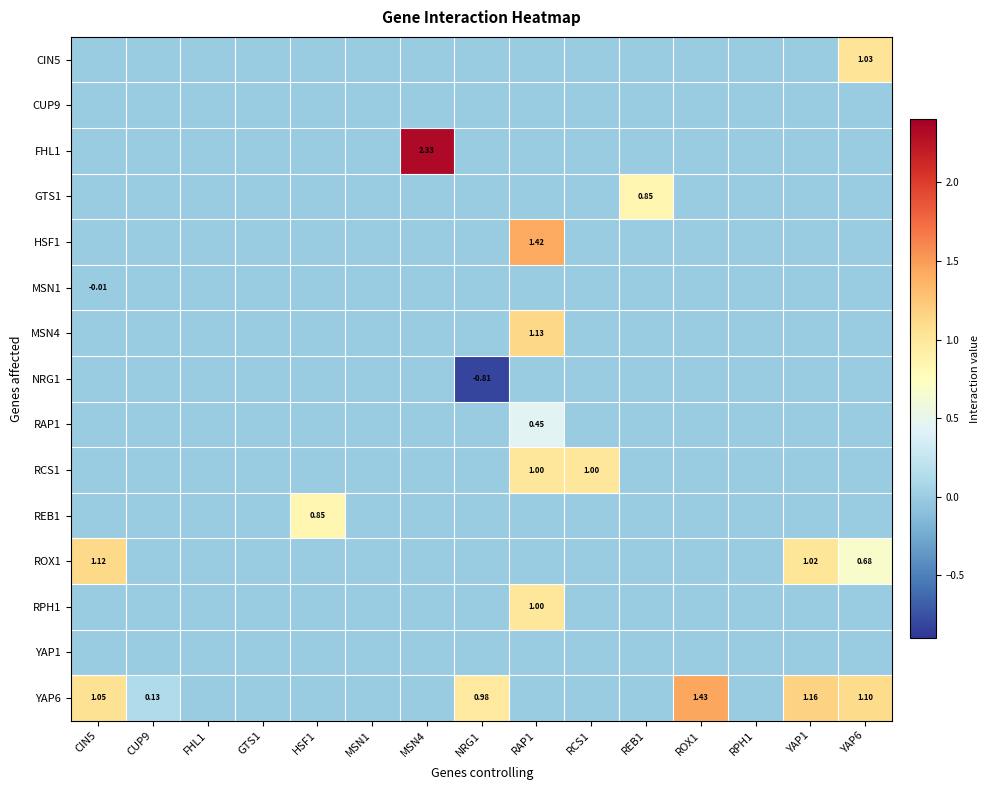

At how many categories does at least one series exceed 1?

6